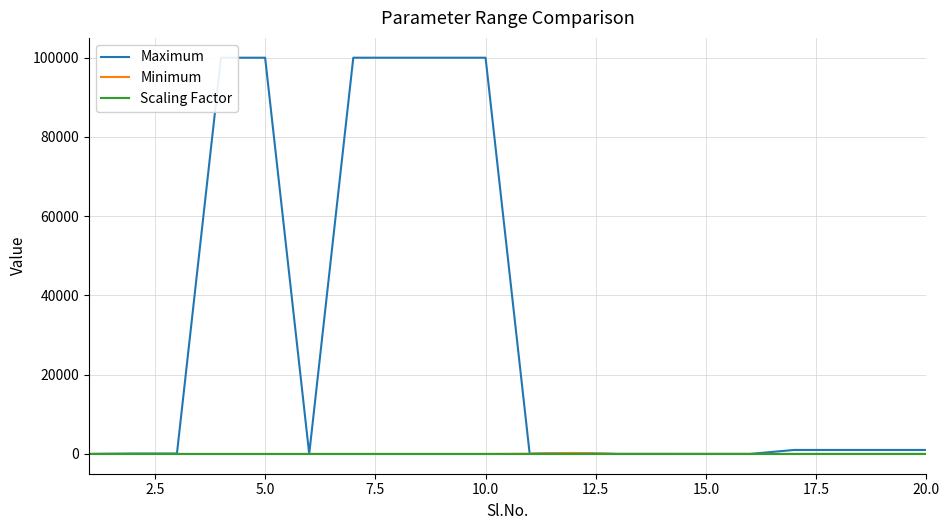

True or false: Minimum and Scaling Factor intersect in this chart.

False